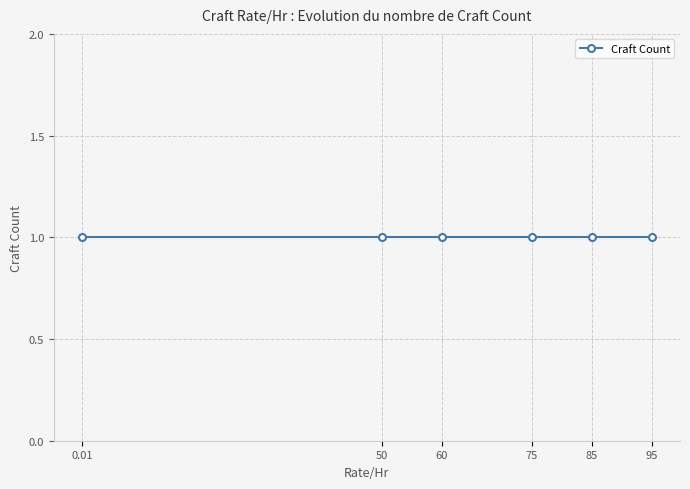

Which category has the lowest value across all series?

0.01